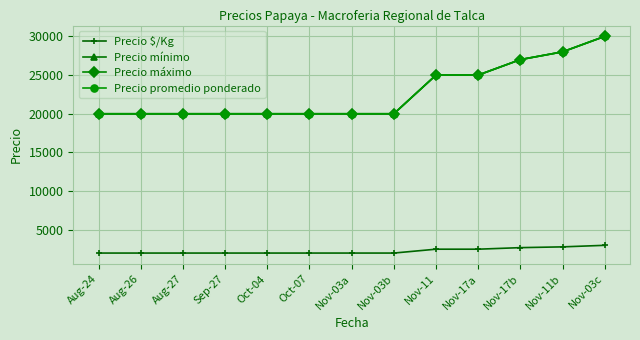

Does the chart have visible grid lines?

Yes